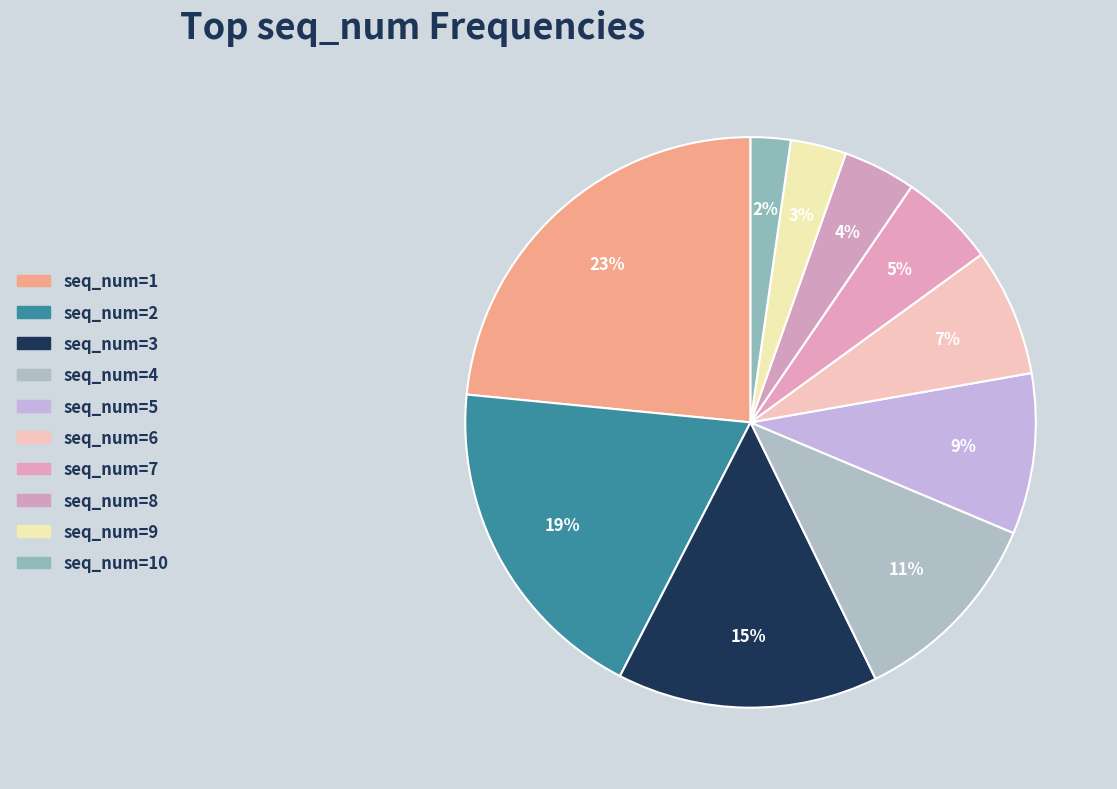

How many segments does this pie chart have?

10